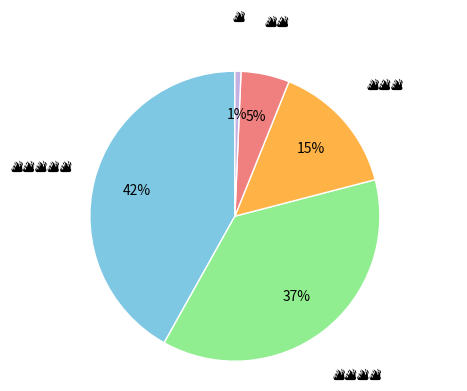

To the nearest percent, what is the difference between the largest and smallest slice percentages?

41%